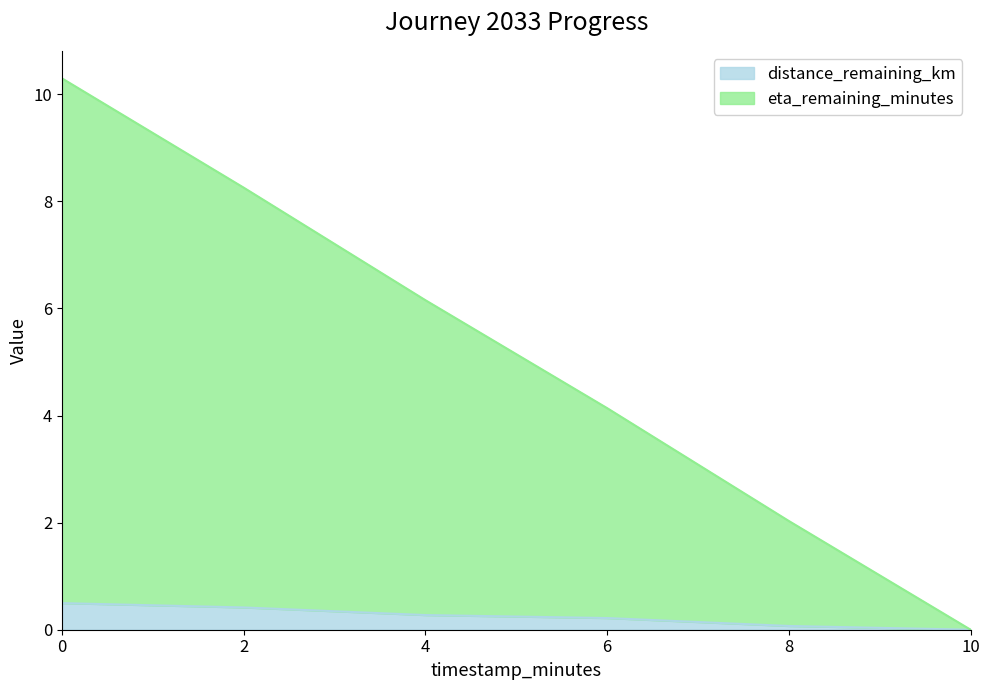

Reading left to right, extract all data points from this chart.

distance_remaining_km: 0=0.5	2=0.4	4=0.3	6=0.2	8=0.1	10=0.0
eta_remaining_minutes: 0=10.3	2=8.3	4=6.2	6=4.1	8=2.0	10=0.0